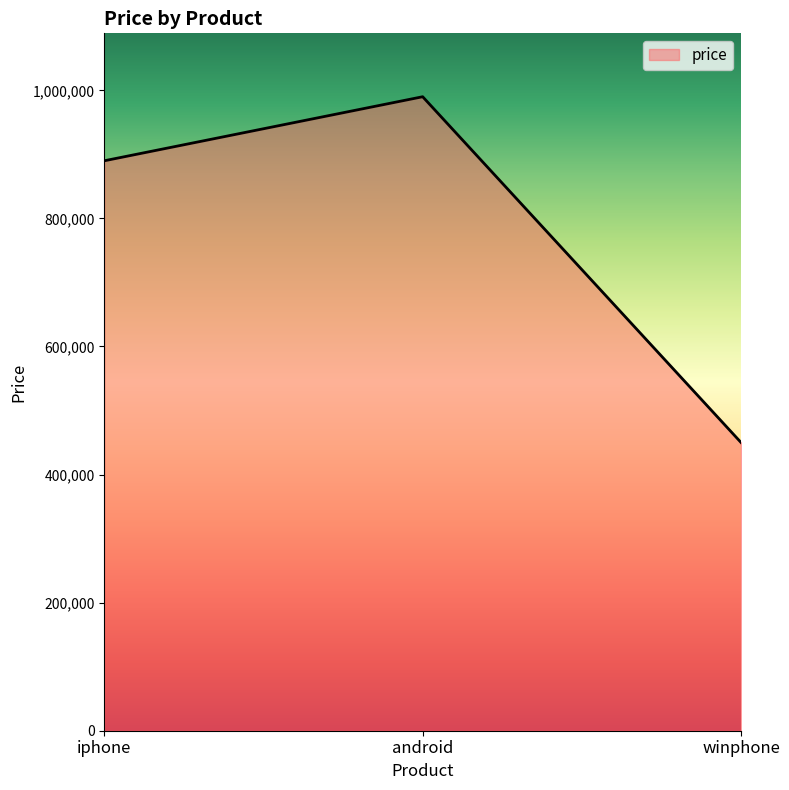

What is the change in value from android to winphone?

-540000